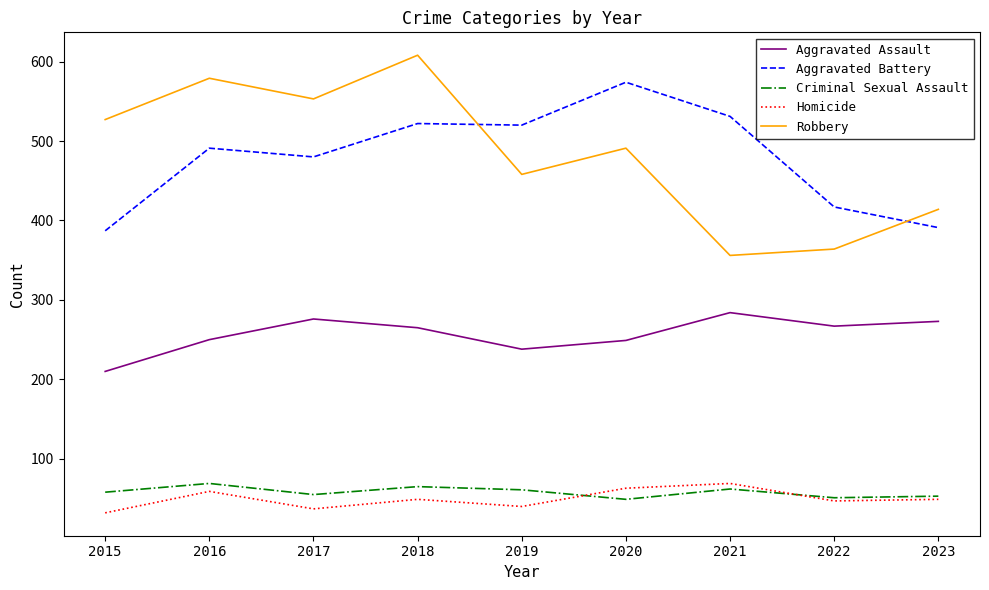

True or false: Aggravated Assault and Homicide intersect in this chart.

False